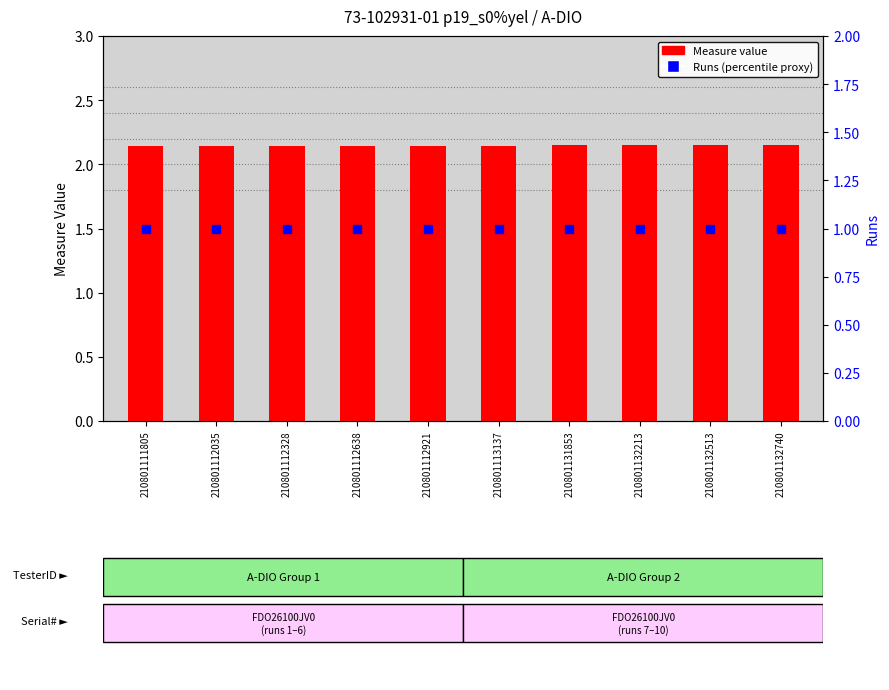

Reading left to right, list all the values displayed in this chart.

Measure: 210801111805=2.1	210801112035=2.1	210801112328=2.1	210801112638=2.1	210801112921=2.1	210801113137=2.1	210801131853=2.1	210801132213=2.1	210801132513=2.1	210801132740=2.1
Runs: 210801111805=1.0	210801112035=1.0	210801112328=1.0	210801112638=1.0	210801112921=1.0	210801113137=1.0	210801131853=1.0	210801132213=1.0	210801132513=1.0	210801132740=1.0